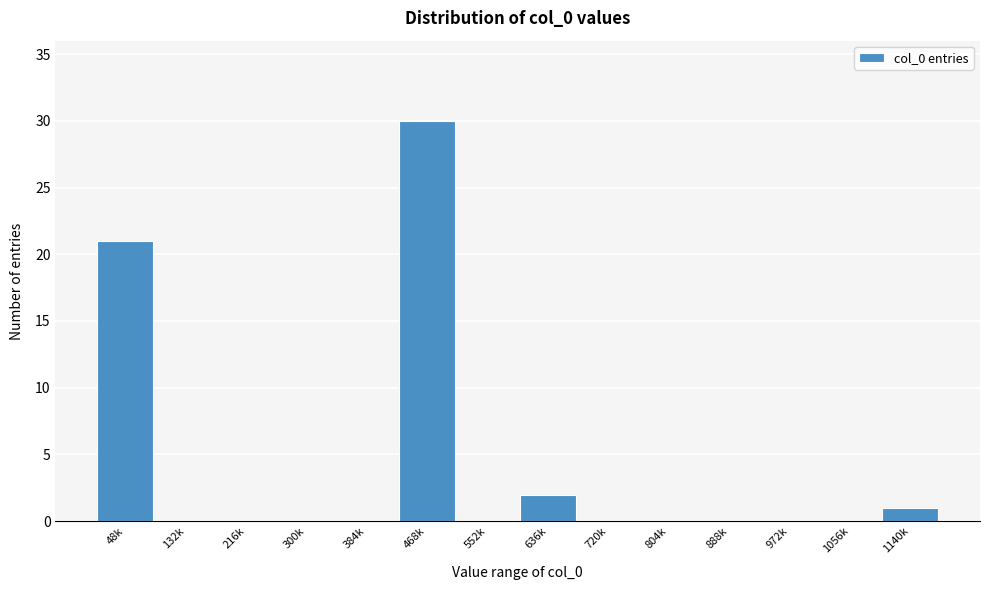

Reading left to right, list all the values displayed in this chart.

48k=21	132k=0	216k=0	300k=0	384k=0	468k=30	552k=0	636k=2	720k=0	804k=0	888k=0	972k=0	1056k=0	1140k=1